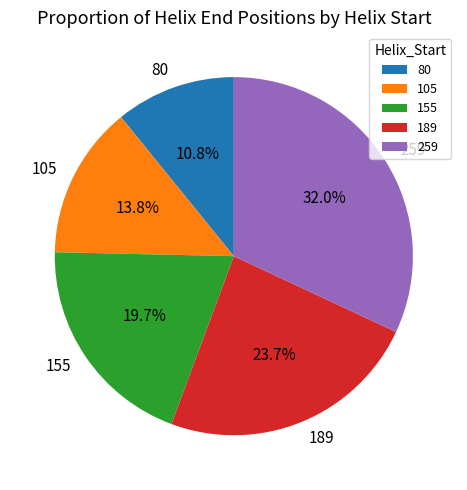

Which slice is the largest?

259